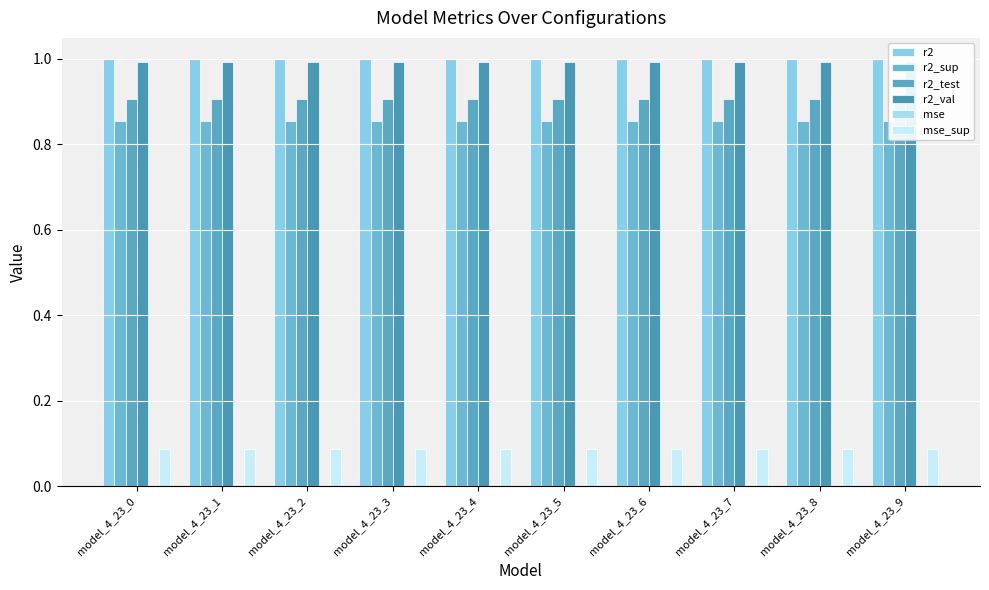

At which category is the sum across all series the highest?

model_4_23_9